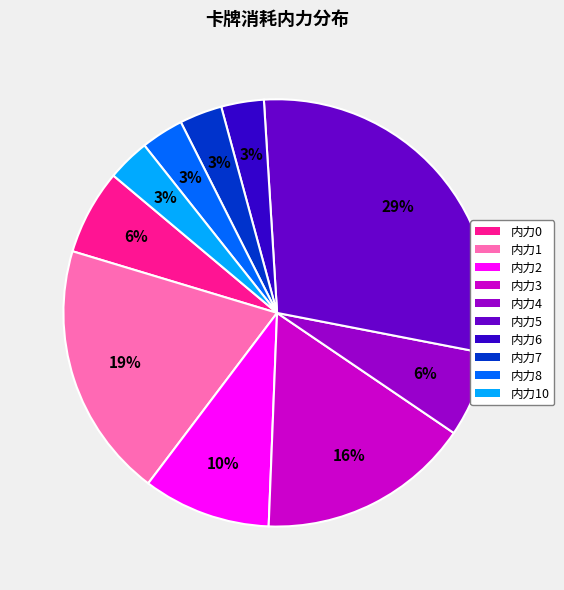

Is there any slice that represents more than half of the pie?

No